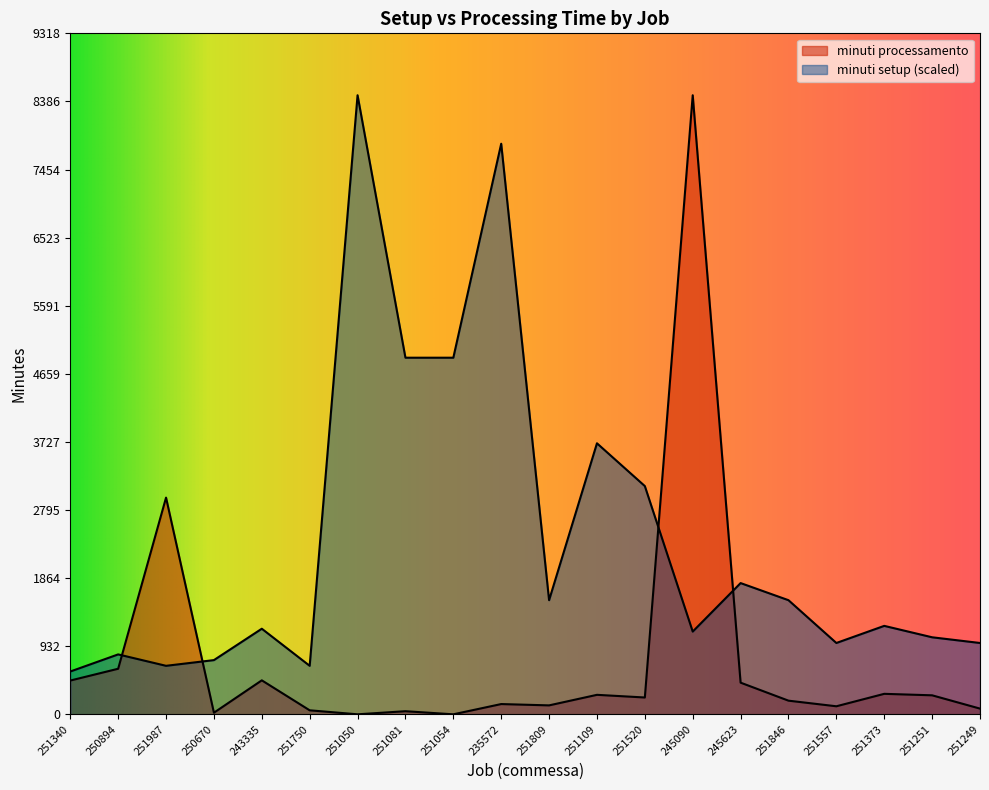

Which series has the widest spread of values?

minuti processamento